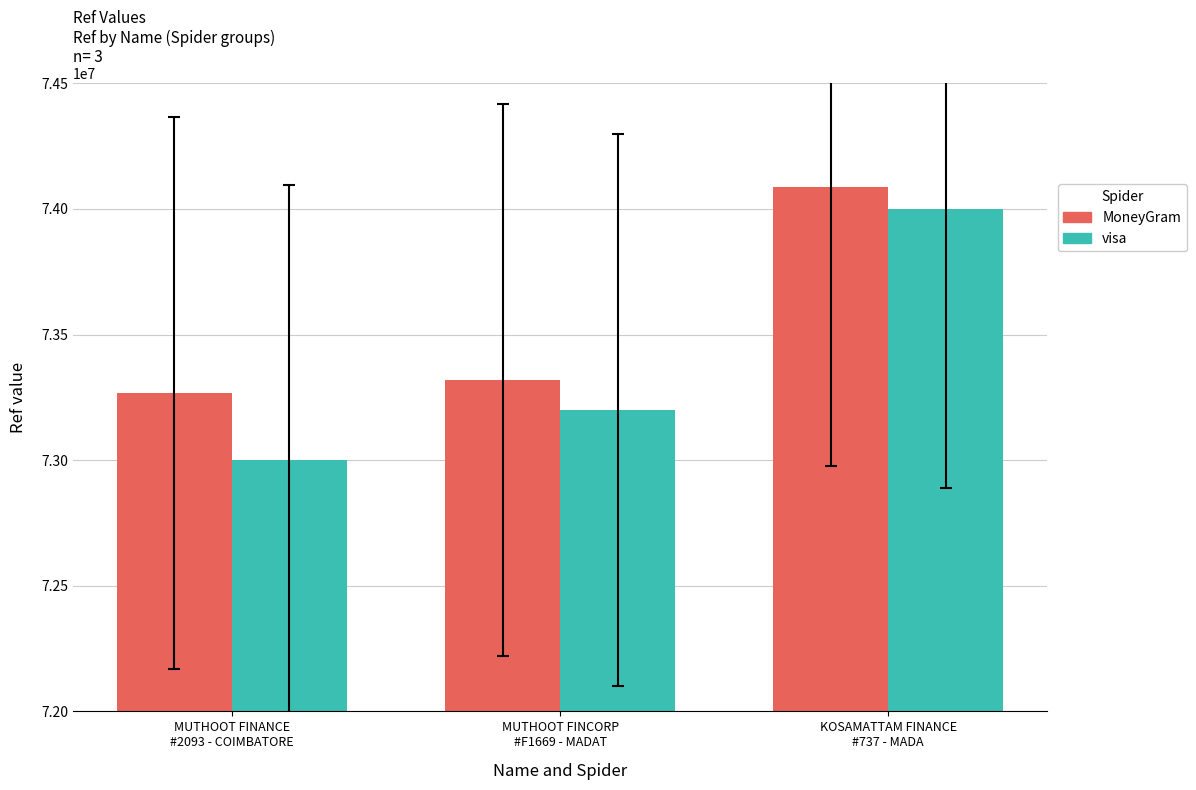

What is the difference between the second highest and minimum values in the visa series?

200000